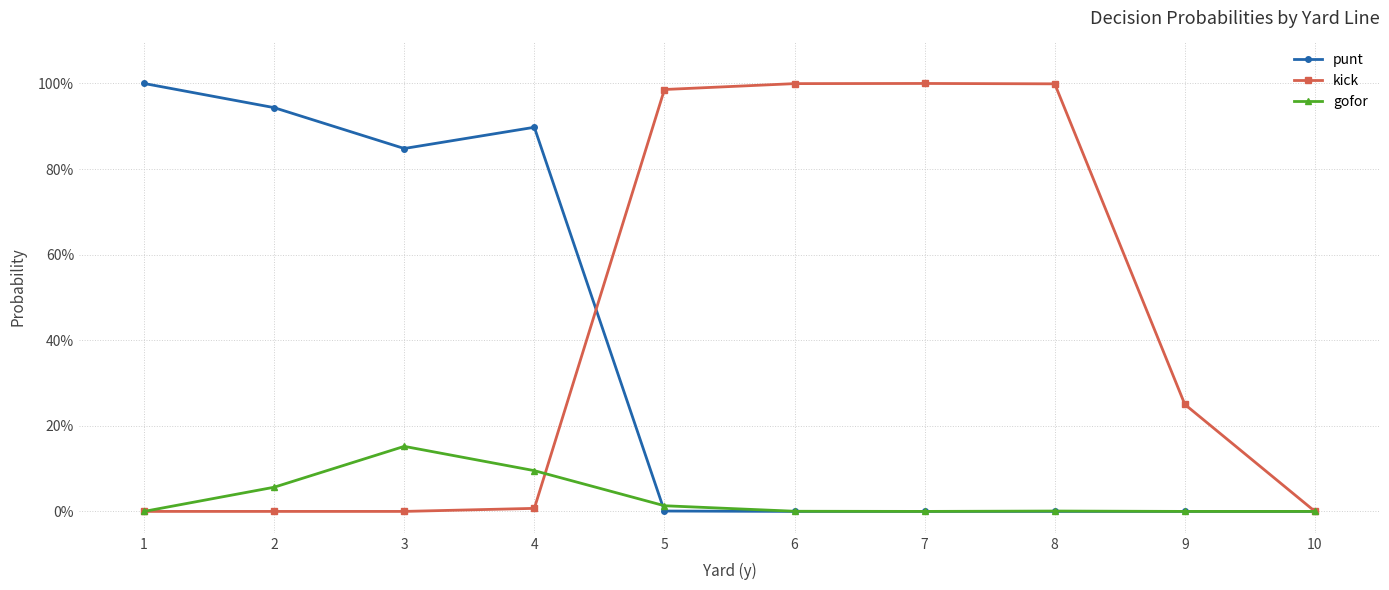

What are all the series names shown in the legend?

punt, kick, gofor